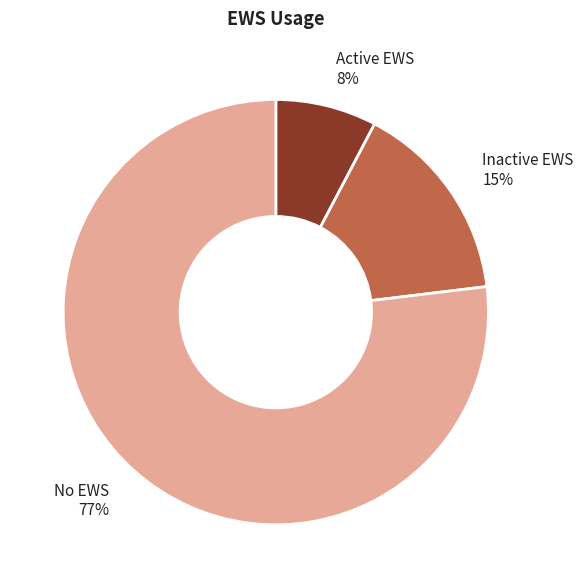

True or false: No EWS accounts for 77% of the total.

True